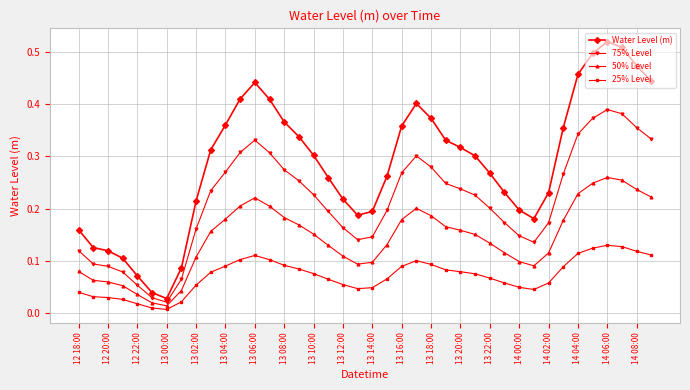

True or false: 50% Level and Water Level (m) intersect in this chart.

False